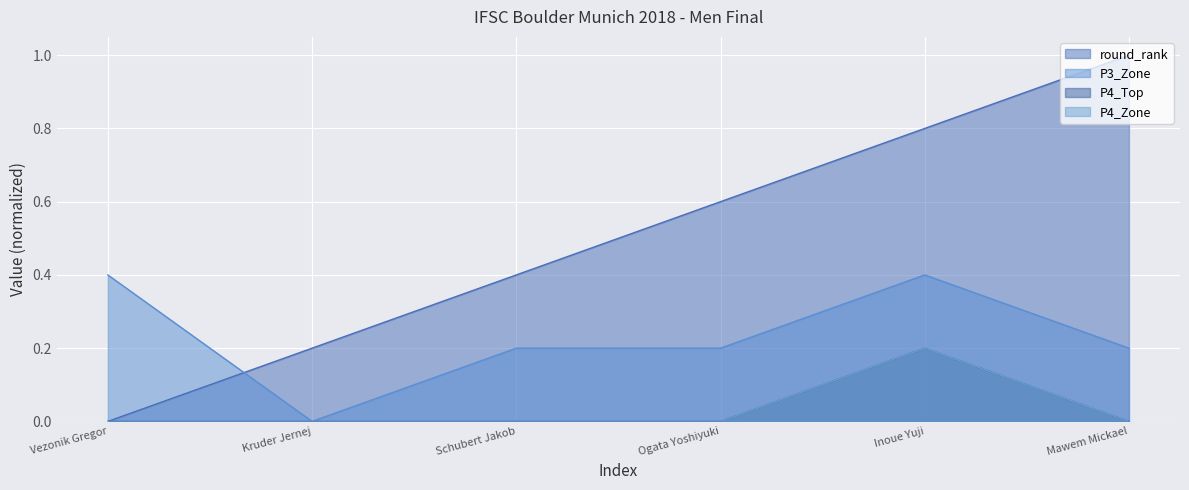

How many P4_Top values are between 0 and 1?

6